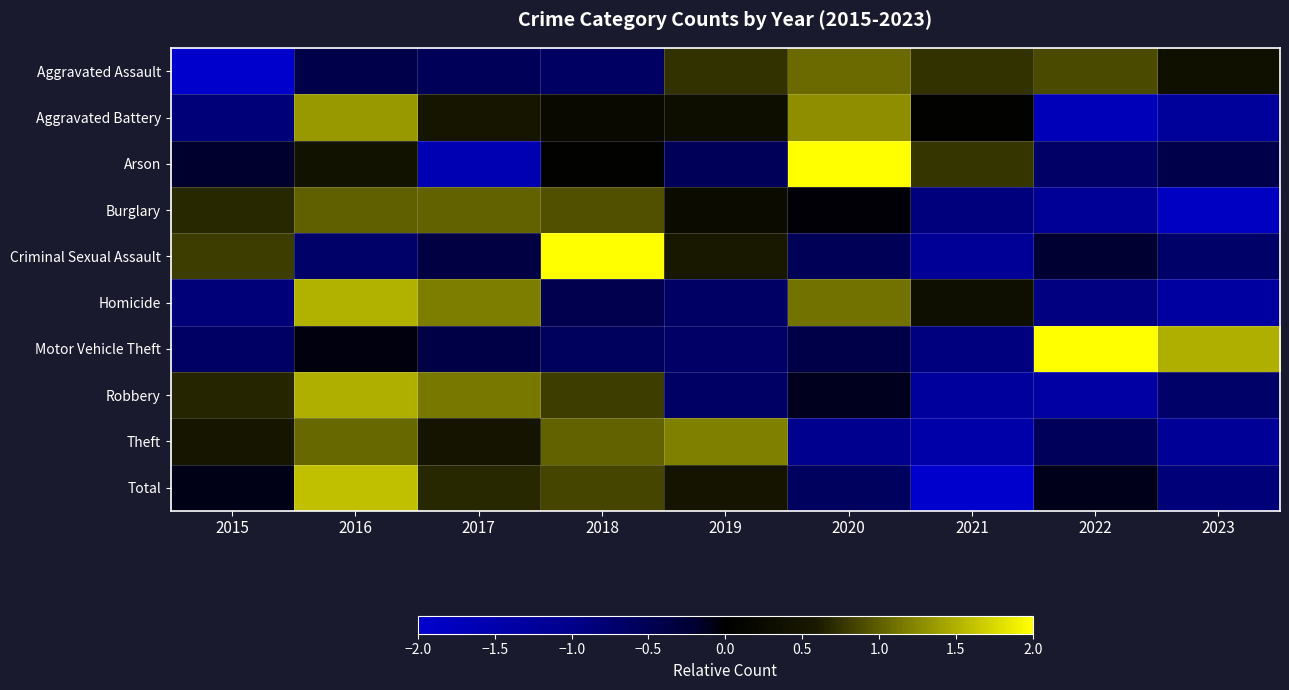

Which has a higher value, 2018 or 2015?

2018